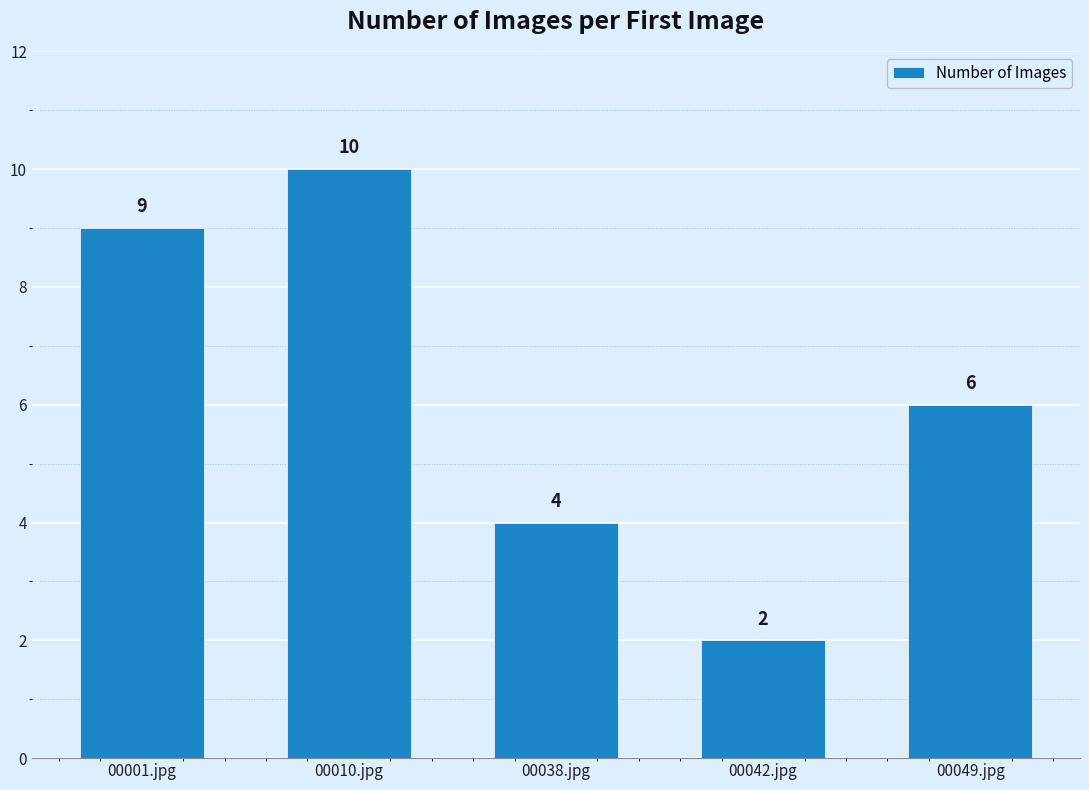

What is the value of the 2nd bar from the left?

10